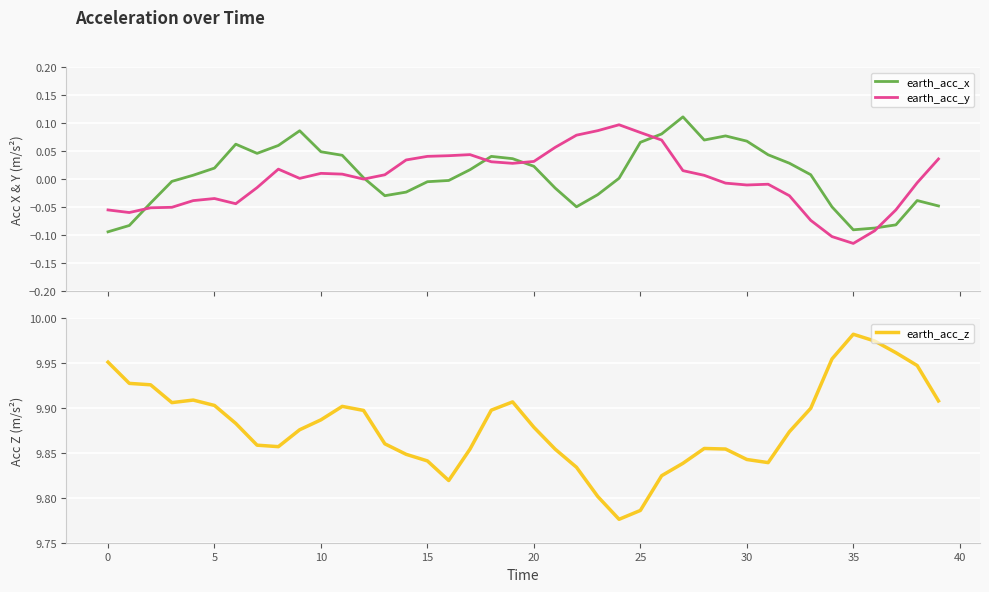

True or false: earth_acc_z and earth_acc_y cross at least once.

False